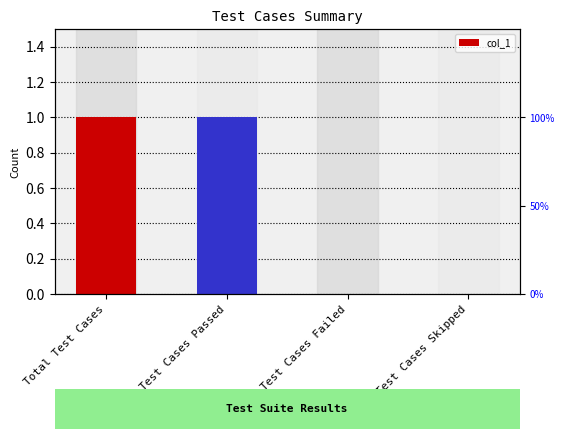

What is the sum of all values?

2